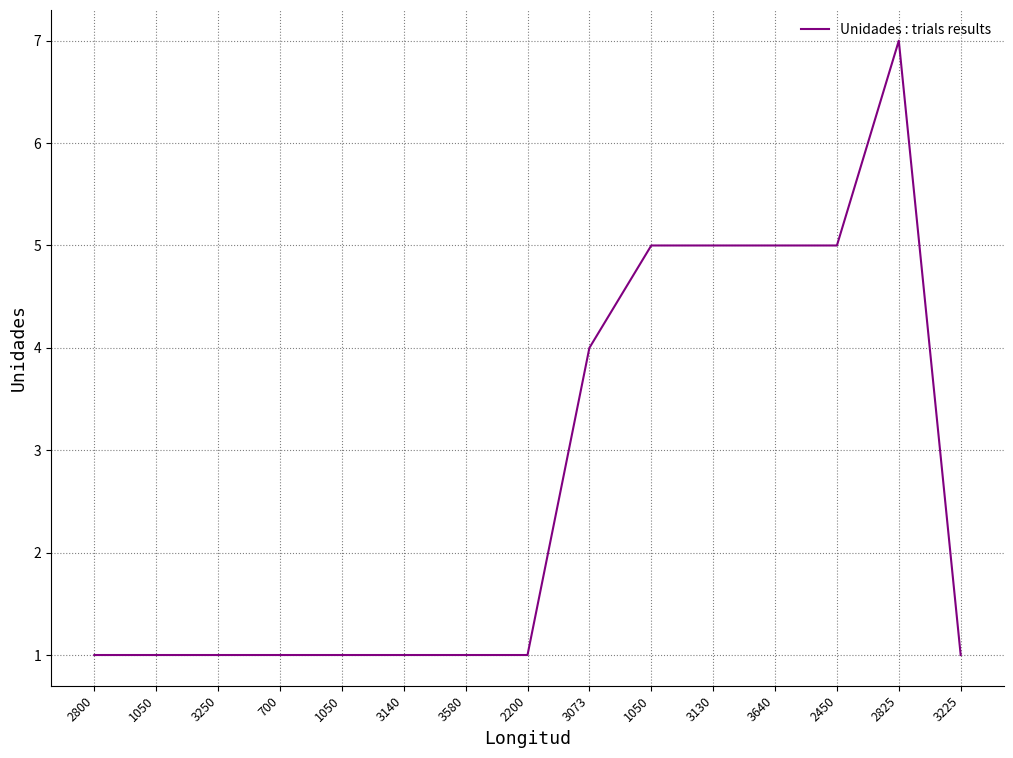

Does the chart have visible grid lines?

Yes